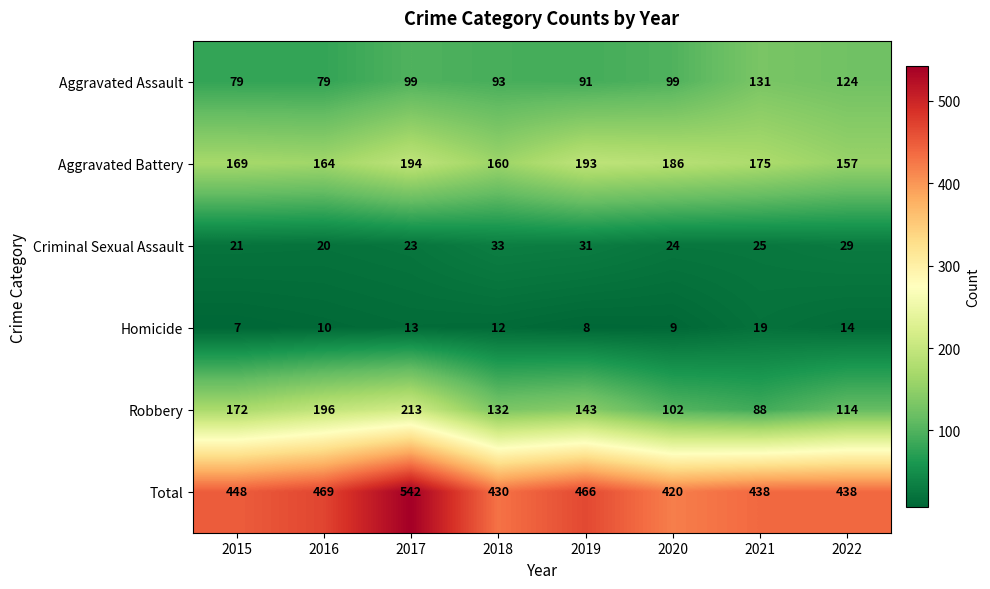

What is the difference between the maximum and minimum values in the Criminal Sexual Assault series?

13